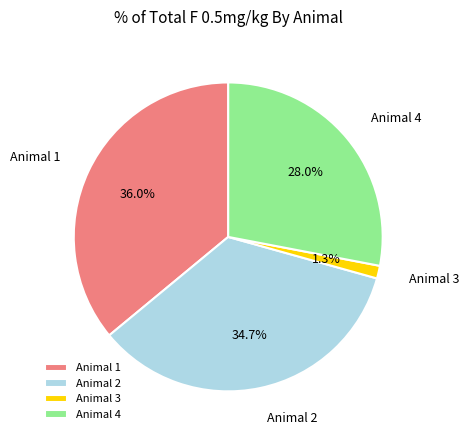

To the nearest percent, what is the difference between the Animal 2 and Animal 3 slice percentages?

33%